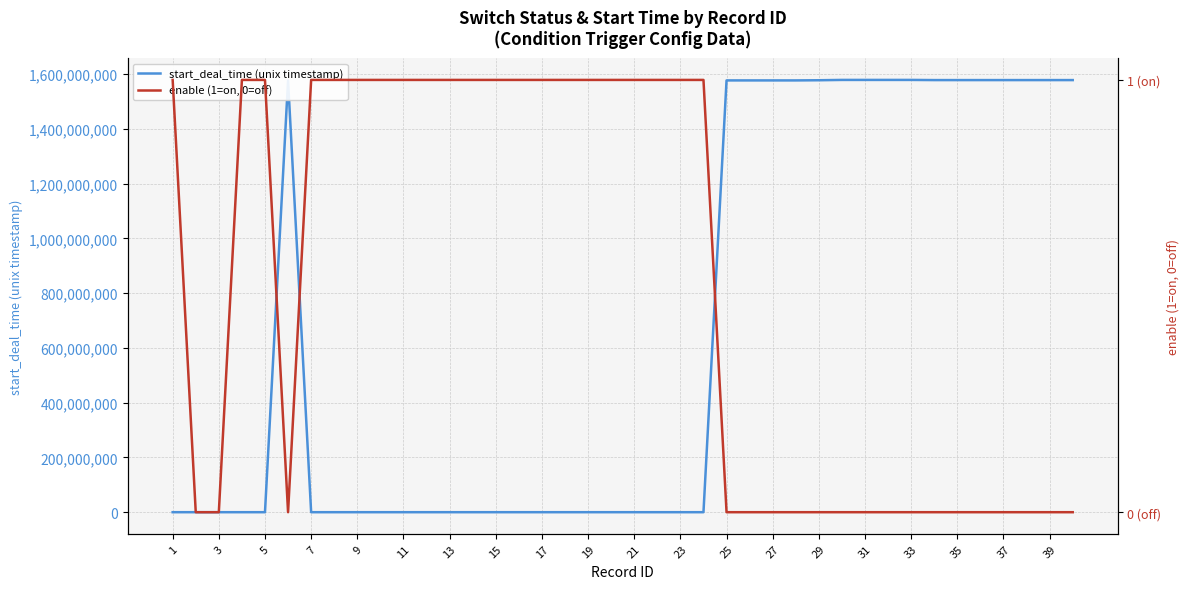

The enable (1=on, 0=off) series shows 1 at 7. True or false?

True